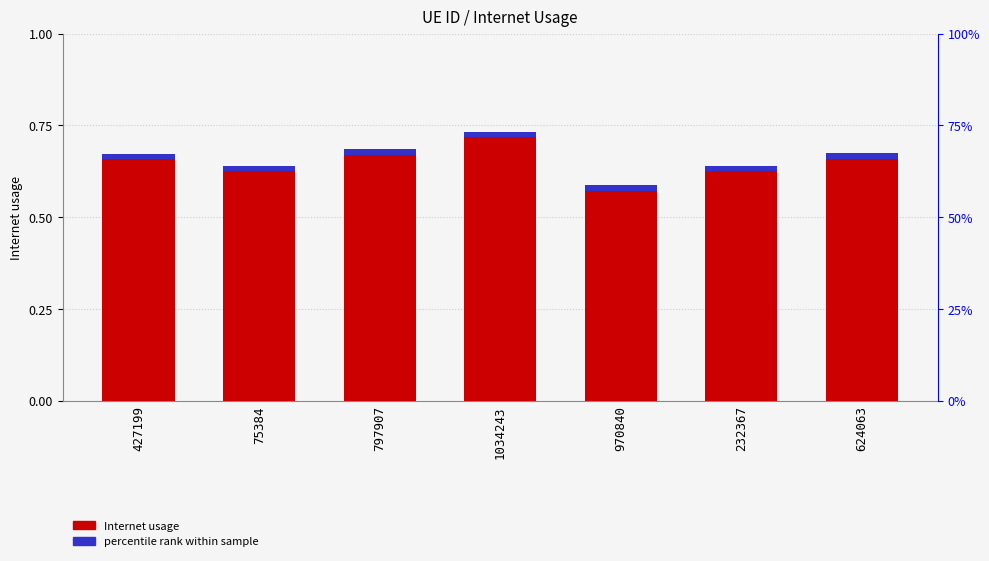

Does the chart contain stacked bars?

No